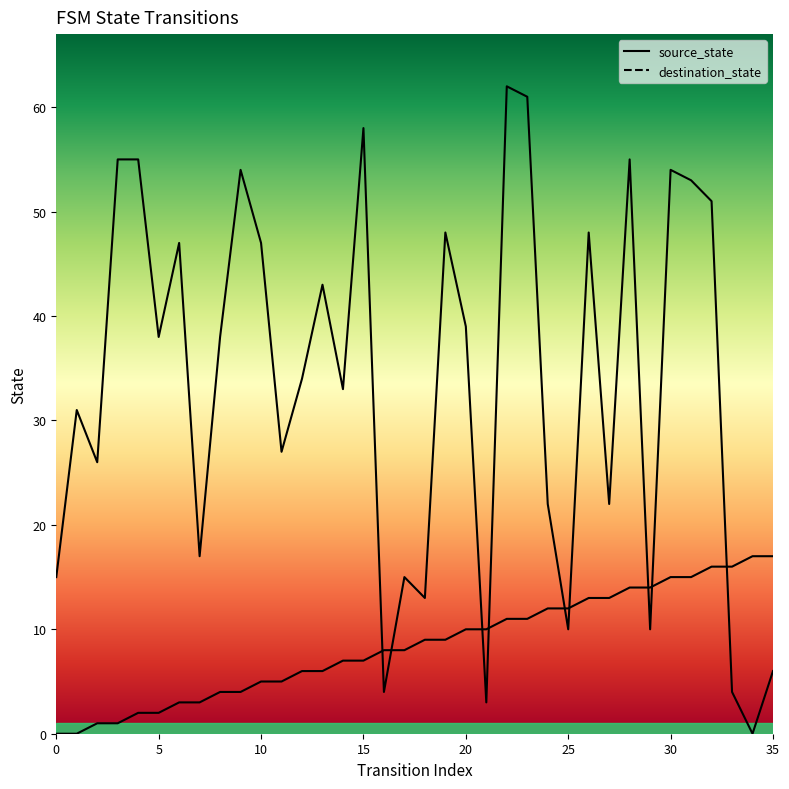

Between 33 and 20, which is larger?

33